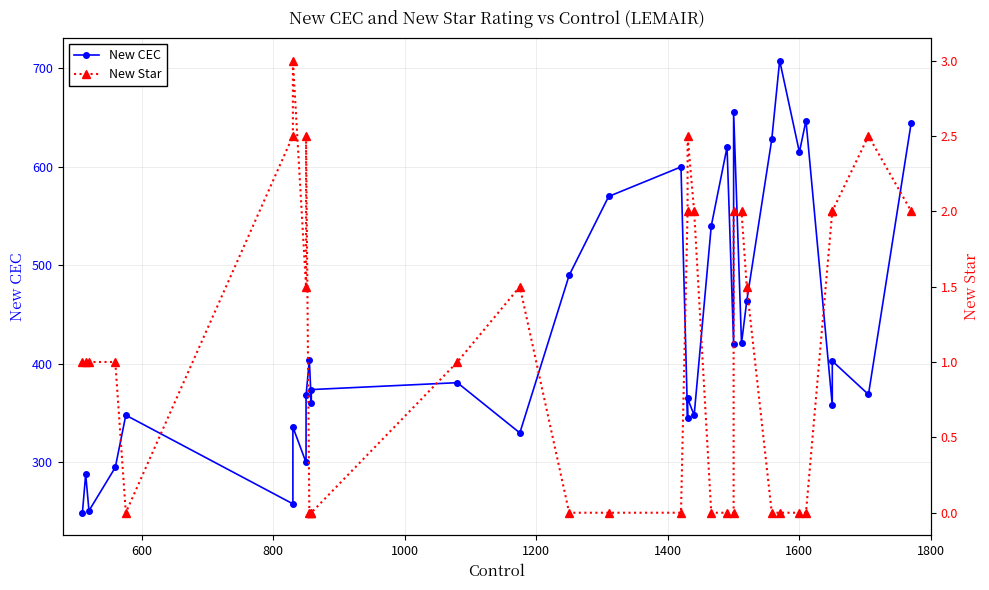

True or false: New Star and New CEC intersect in this chart.

False